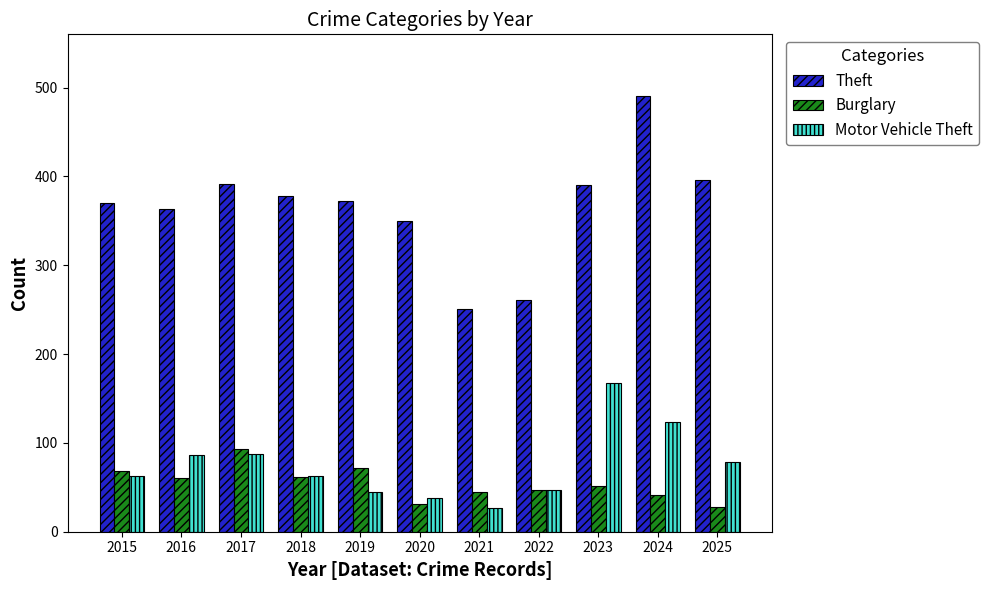

Is it true that Theft equals 390 at 2023?

True